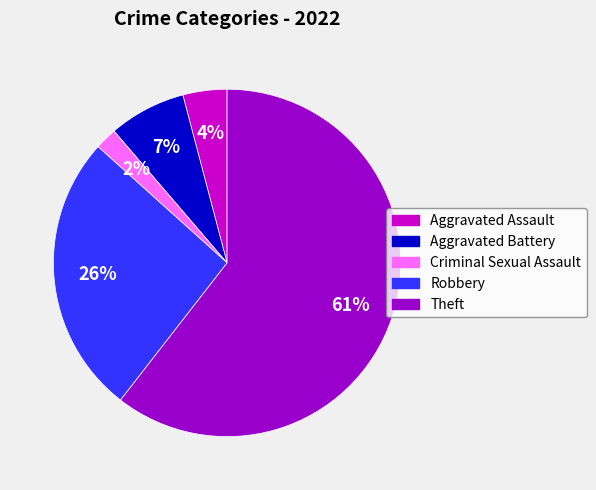

Does any single category account for the majority?

Yes